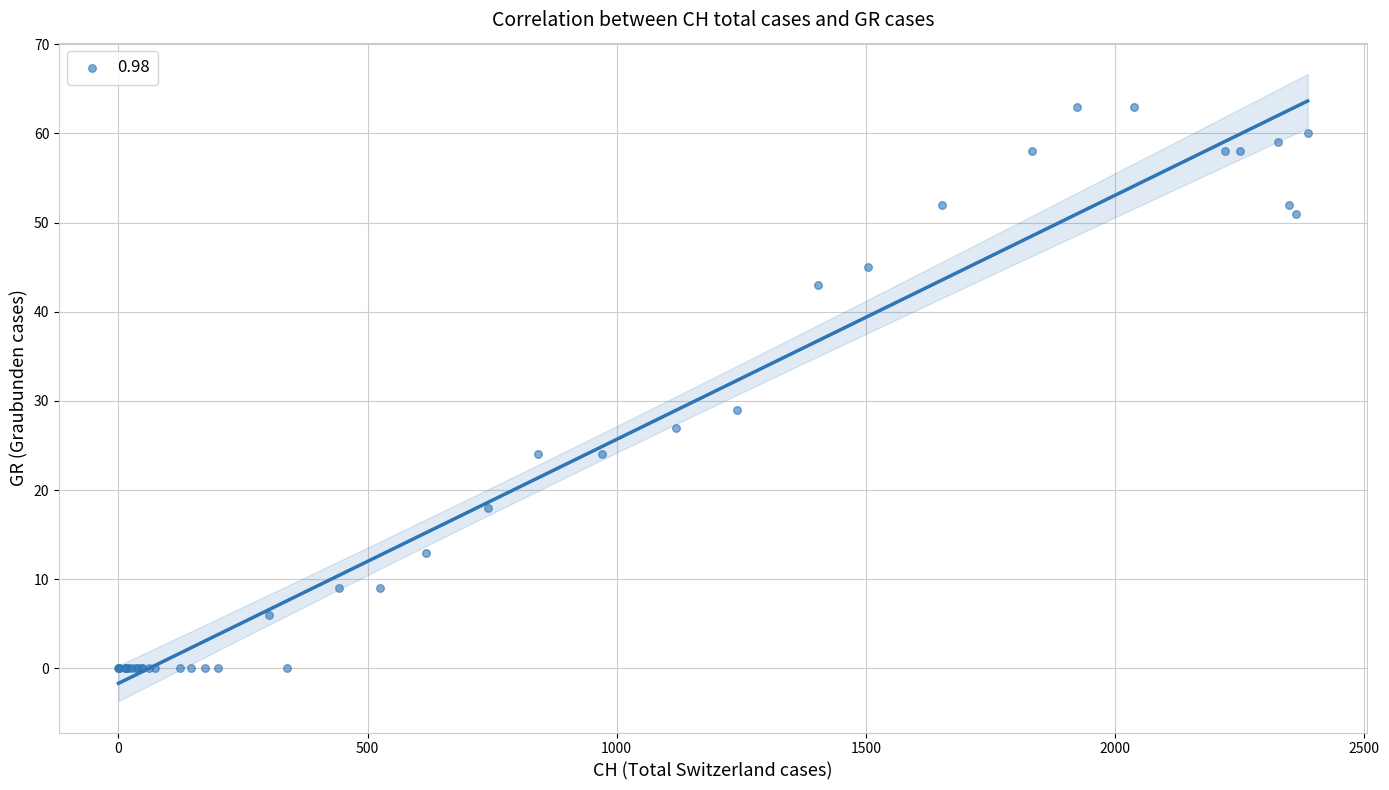

What Y value in the scatter plot is closest to 31?

29